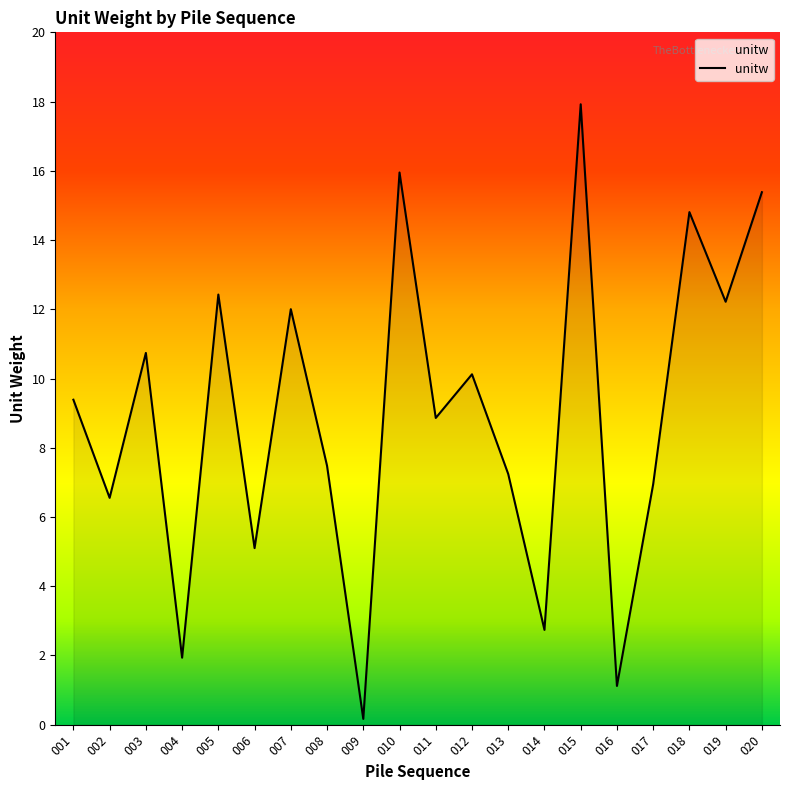

Count the number of values greater than 9.

10